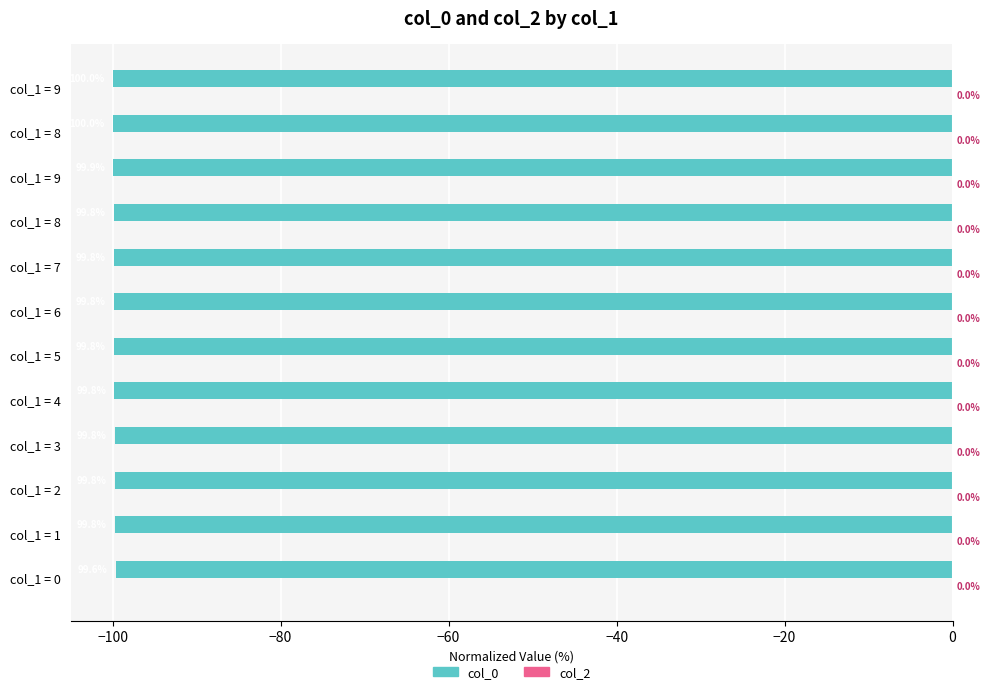

How many bars are there in total?

12